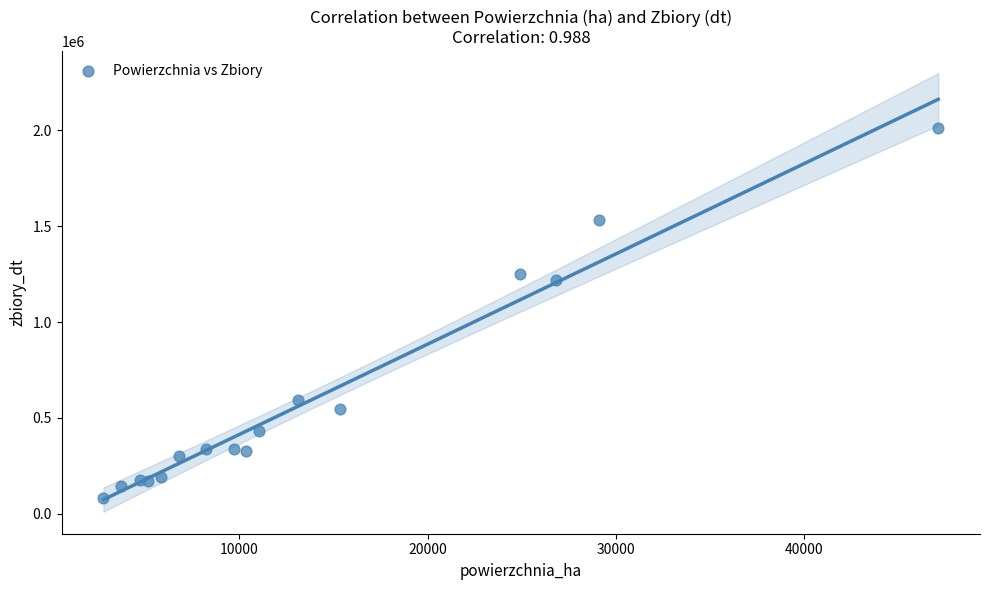

What Y value in the scatter plot is closest to 1048483?

1218240